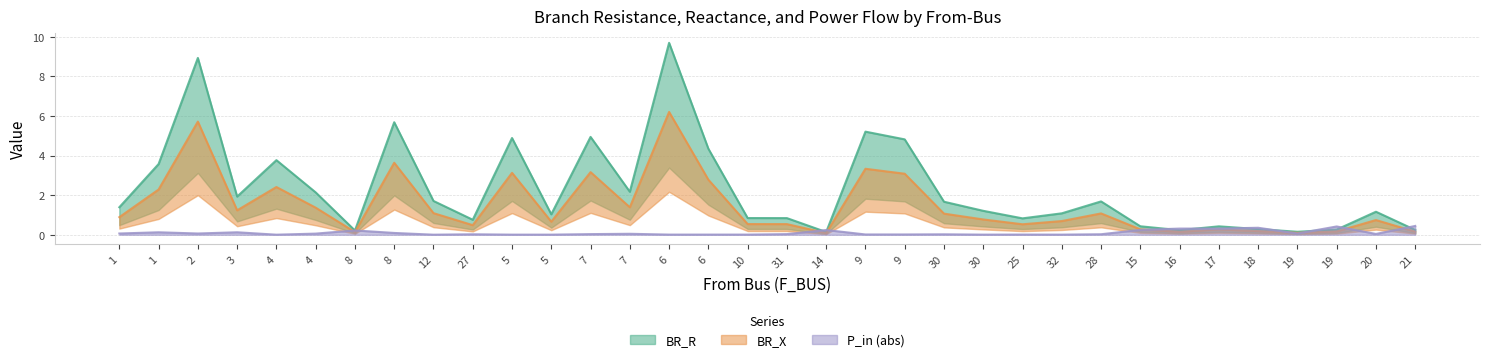

Which label corresponds to the smallest value in the chart?

14